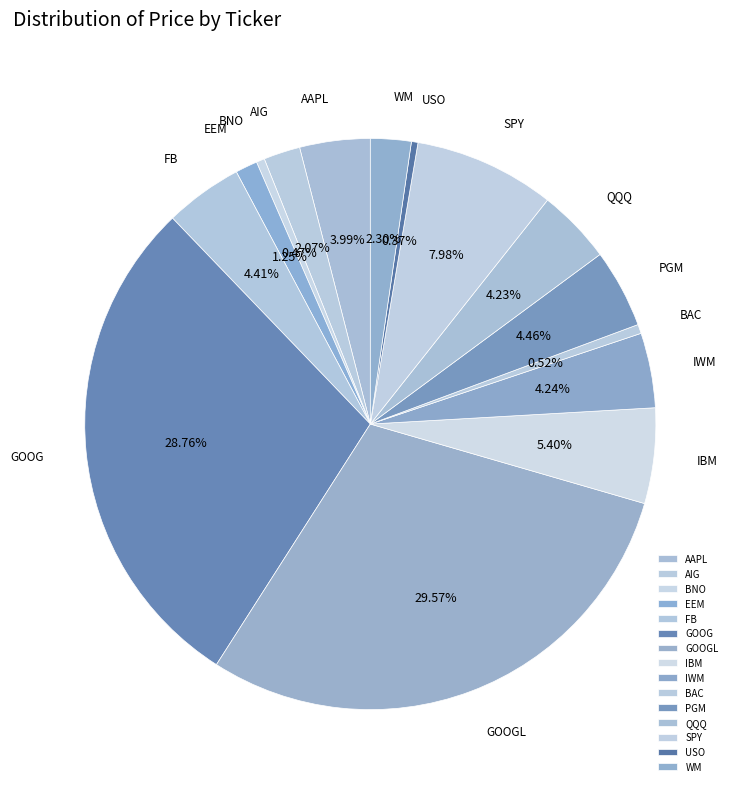

Which has a higher value, GOOG or IBM?

GOOG